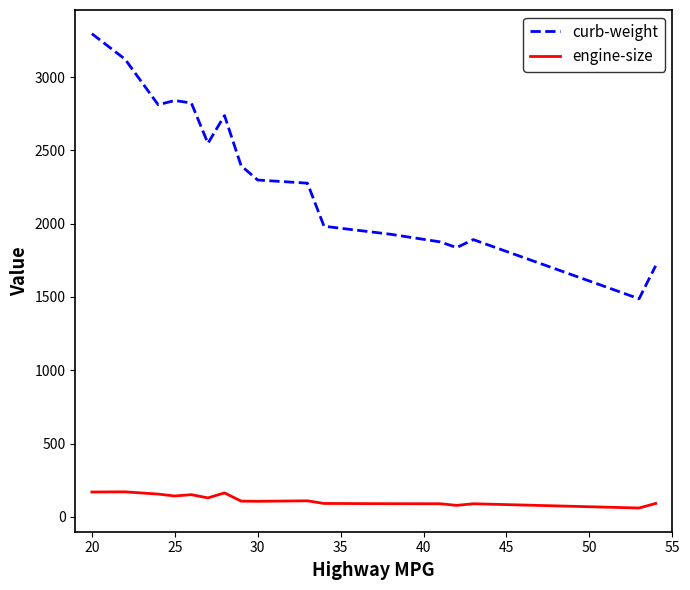

What are all the series names shown in the legend?

curb-weight, engine-size